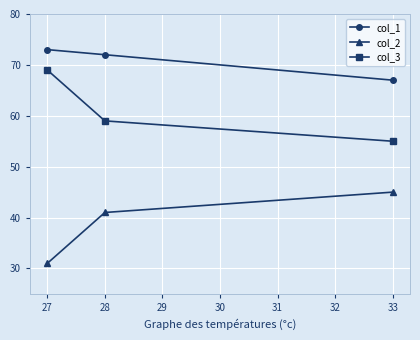

Which series has the largest range (max minus min)?

col_2